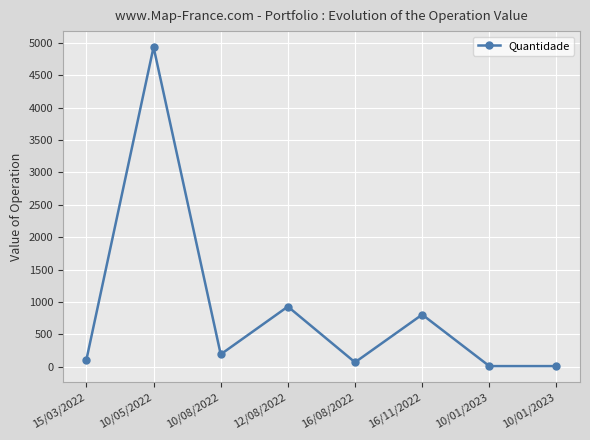

What is the maximum value shown in the chart?

4933.5